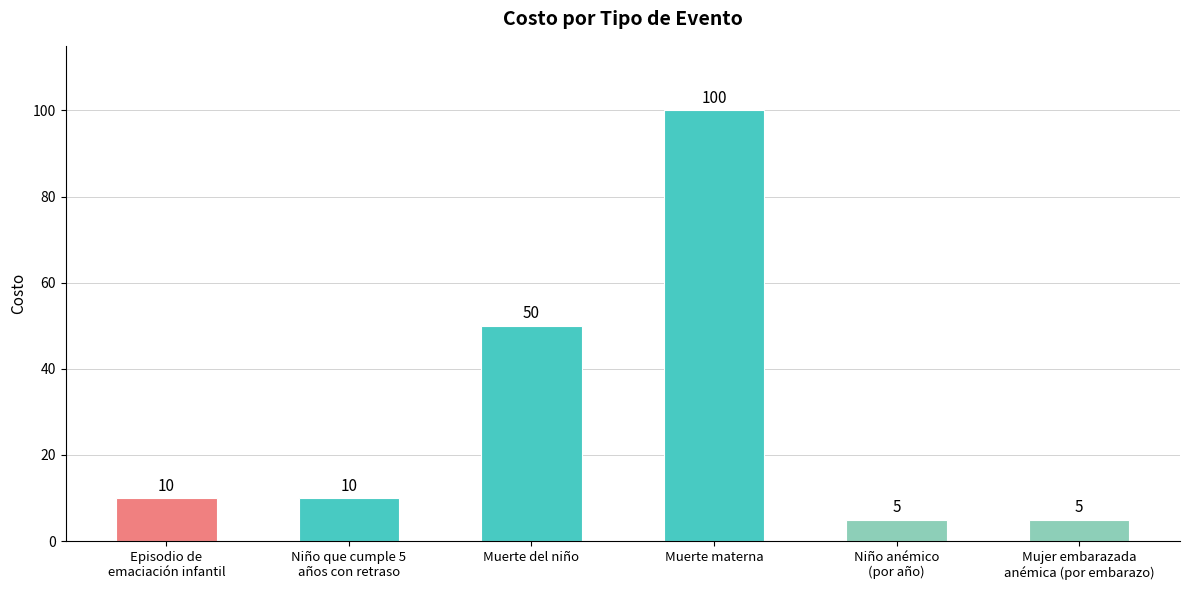

What is the value of the 5th bar from the left?

5